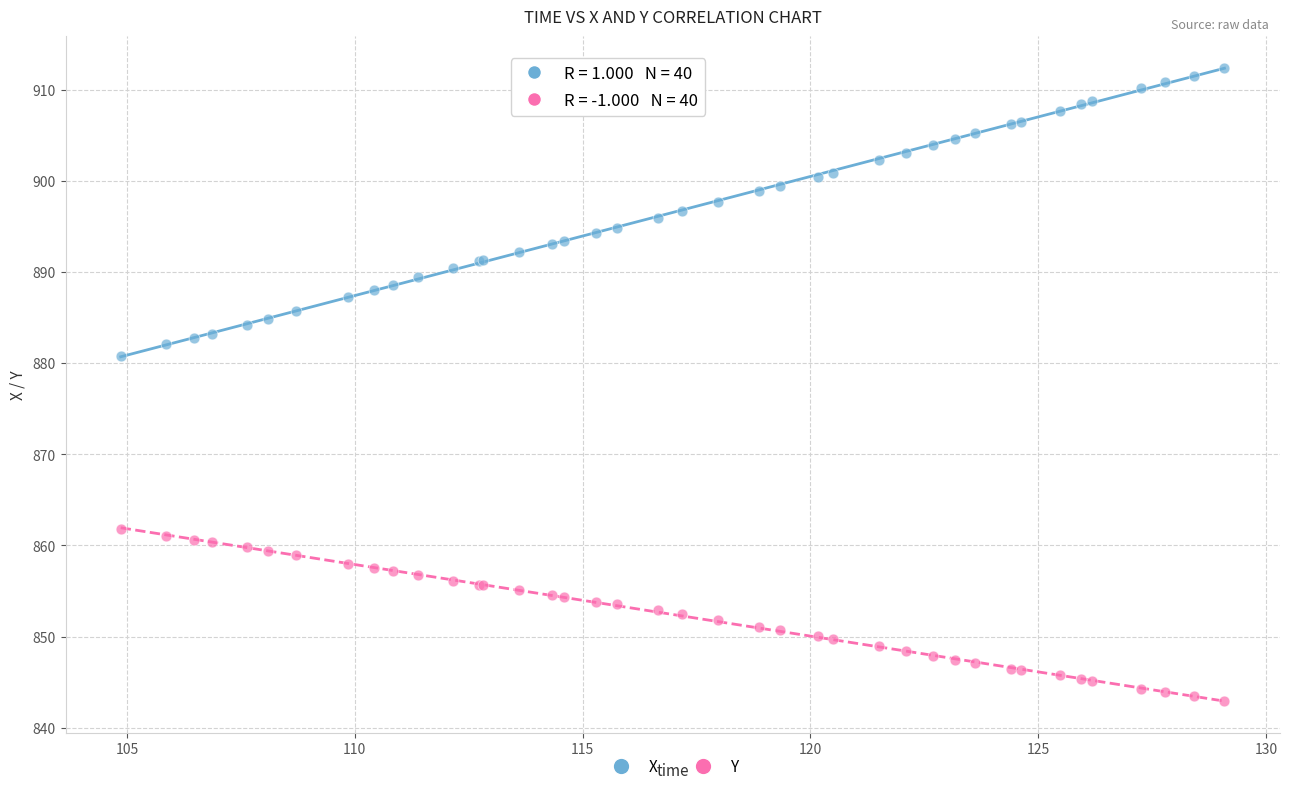

What are all the series names shown in the legend?

X, Y